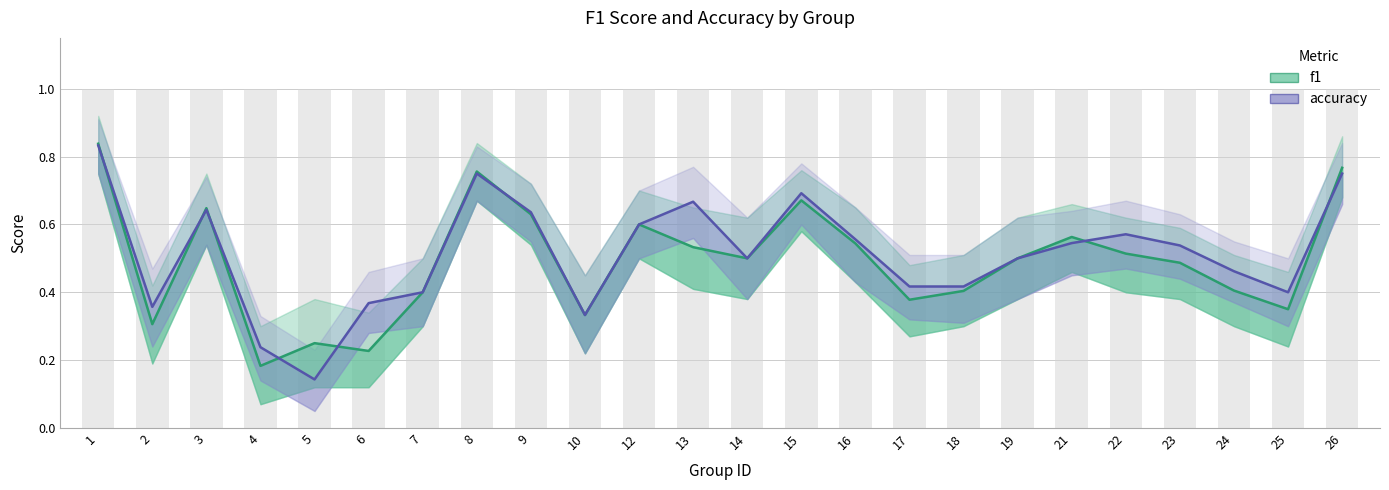

Which series has the largest total across all categories?

accuracy